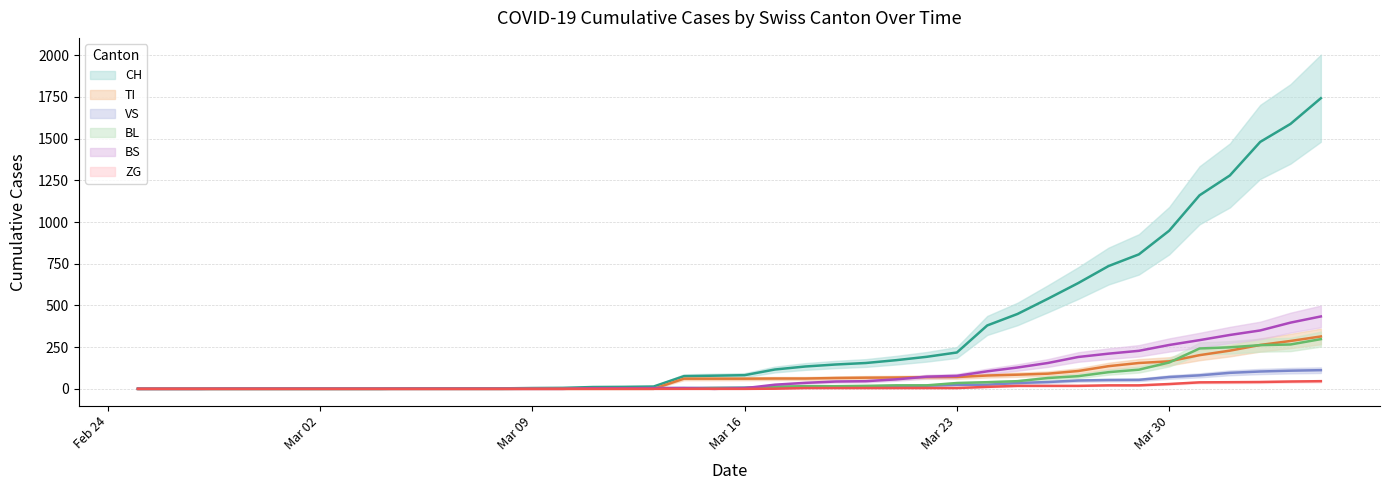

What is the sum of the VS values at 2020-03-03 and 2020-03-13?

7